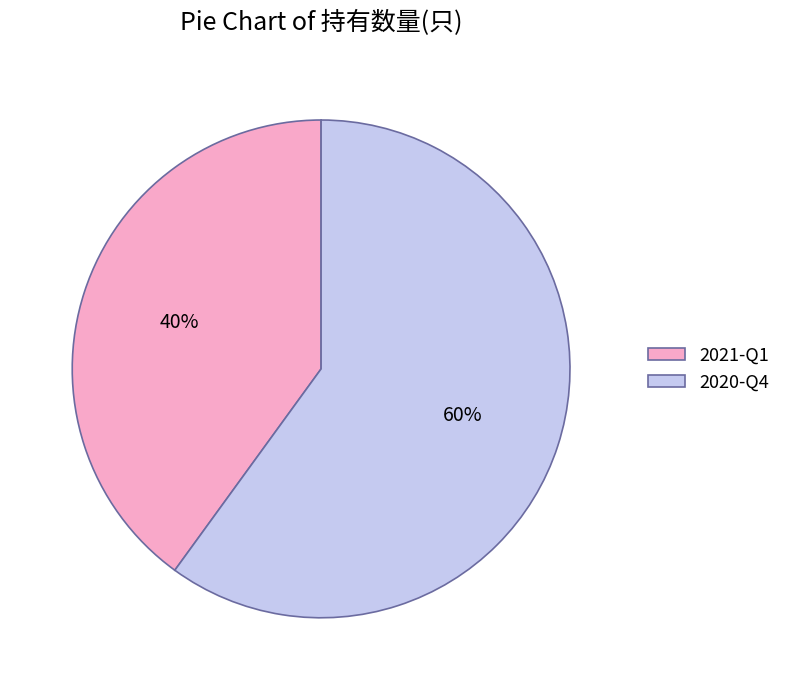

To the nearest percent, what is the combined percentage of 2021-Q1 and 2020-Q4?

100%